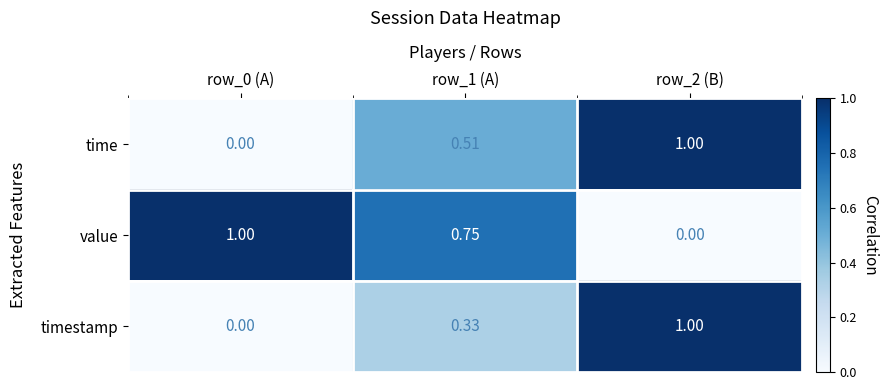

Between row_0 (A) and row_1 (A), which series saw the biggest shift?

time